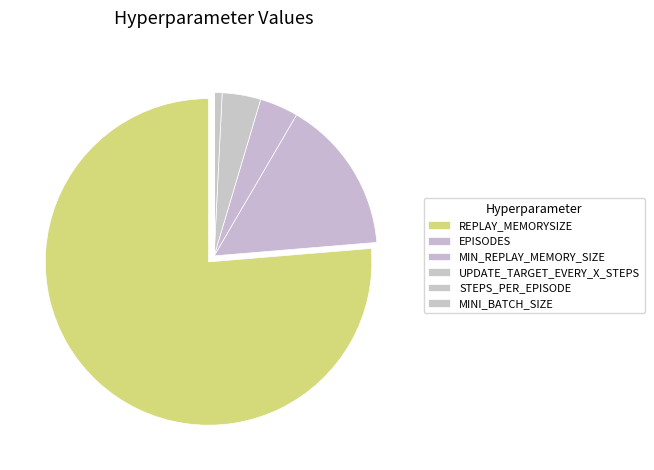

To the nearest percent, what portion does STEPS_PER_EPISODE represent?

1%